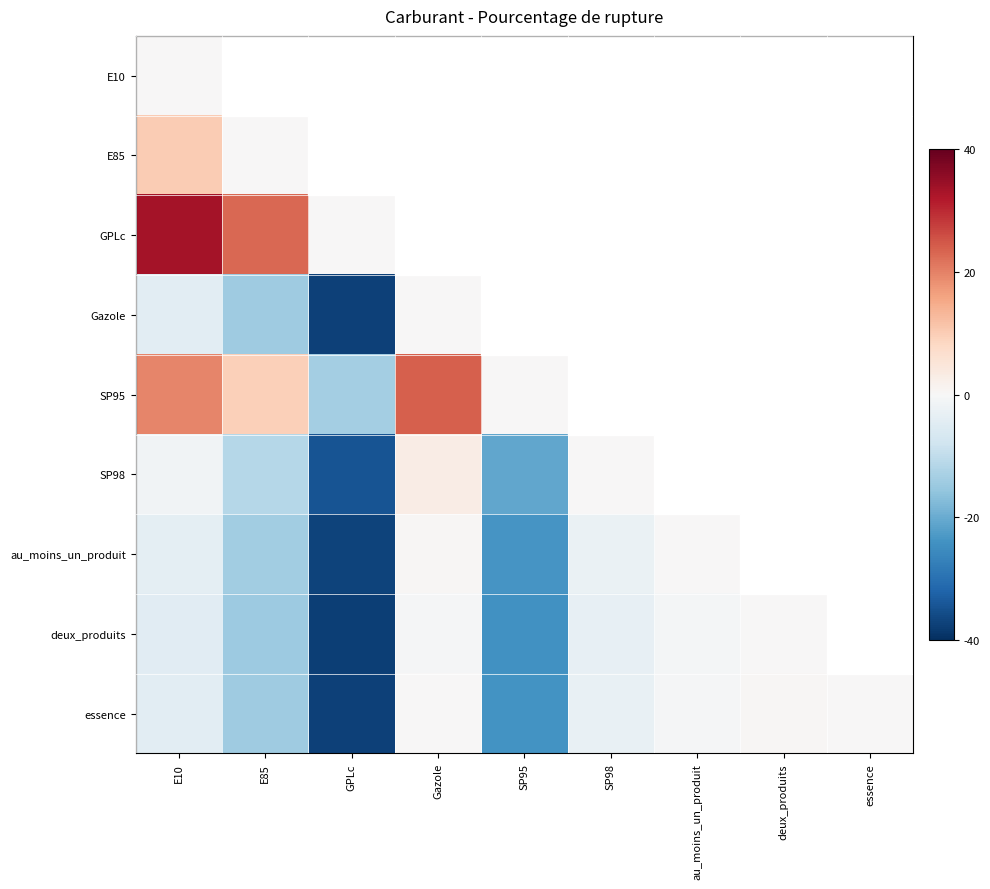

How many negative values does the SP98 series have?

4